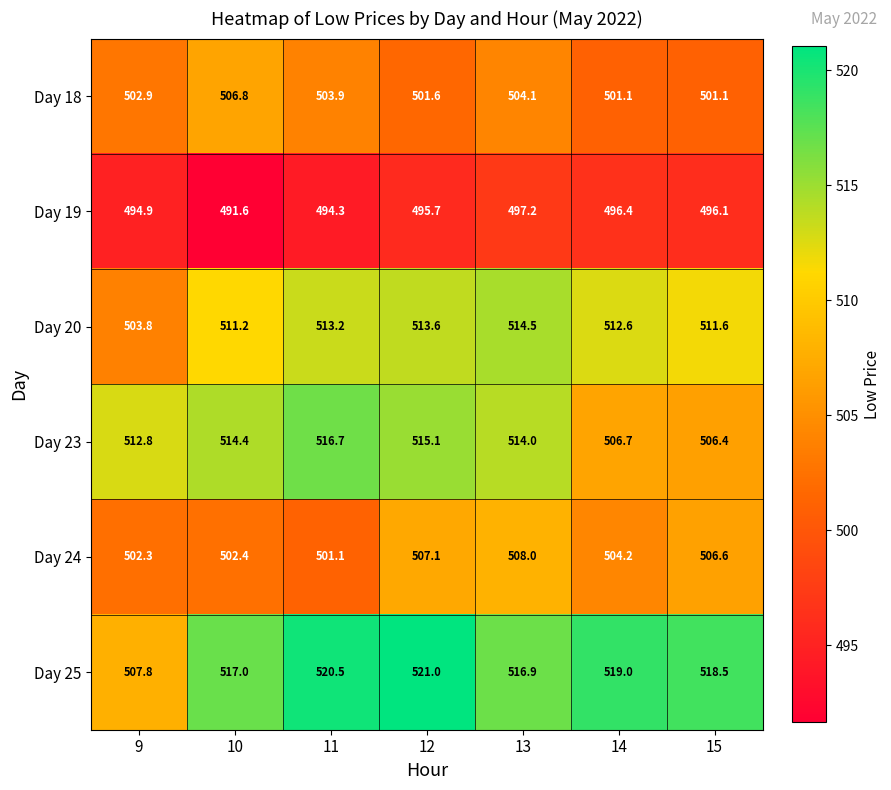

Is it true that Day 18 equals 678.3 at 9?

False